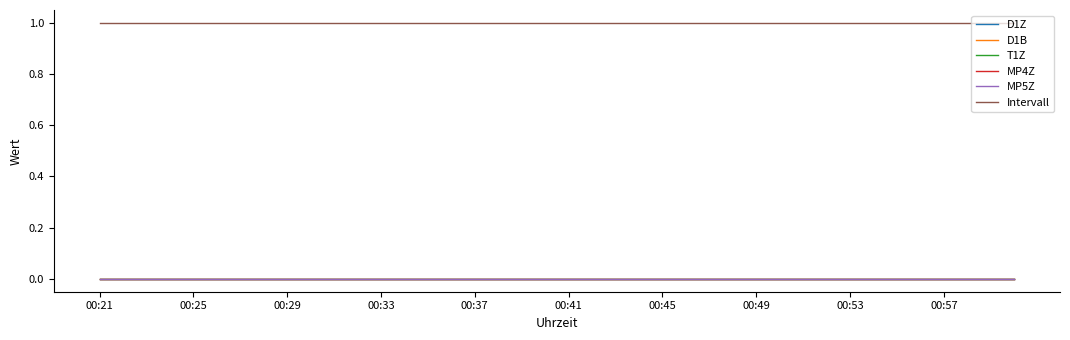

At how many categories does at least one series exceed 0?

40